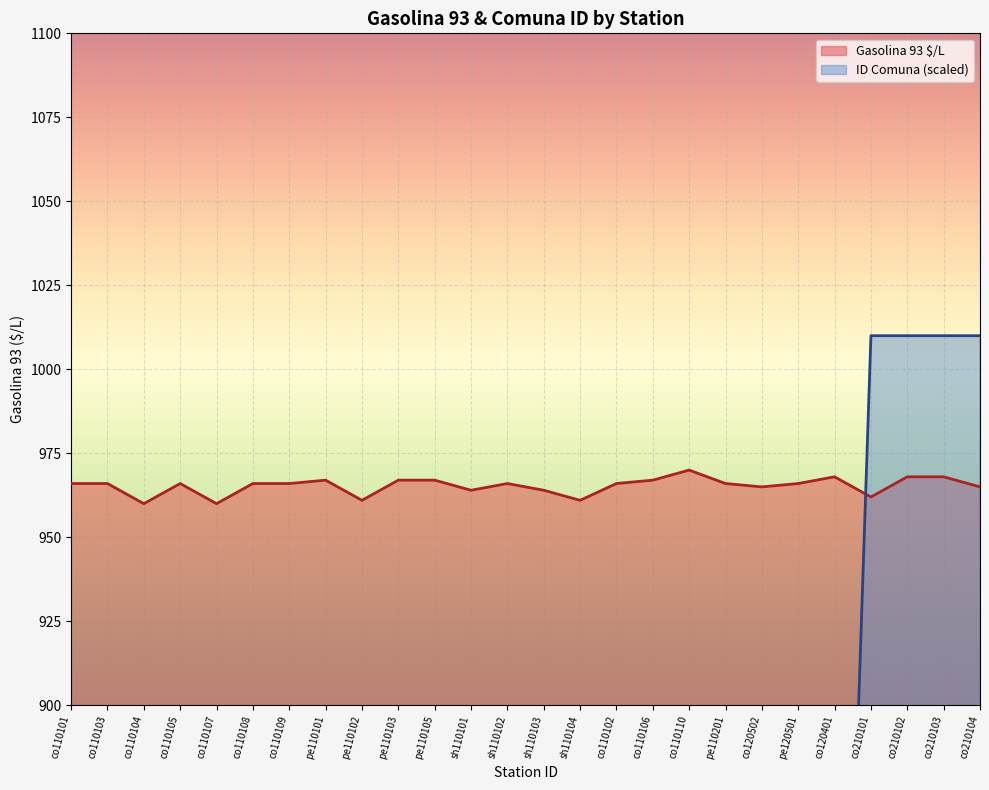

Between which two adjacent categories do ID Comuna and Gasolina 93 $/L first intersect?

co120401 and co210101